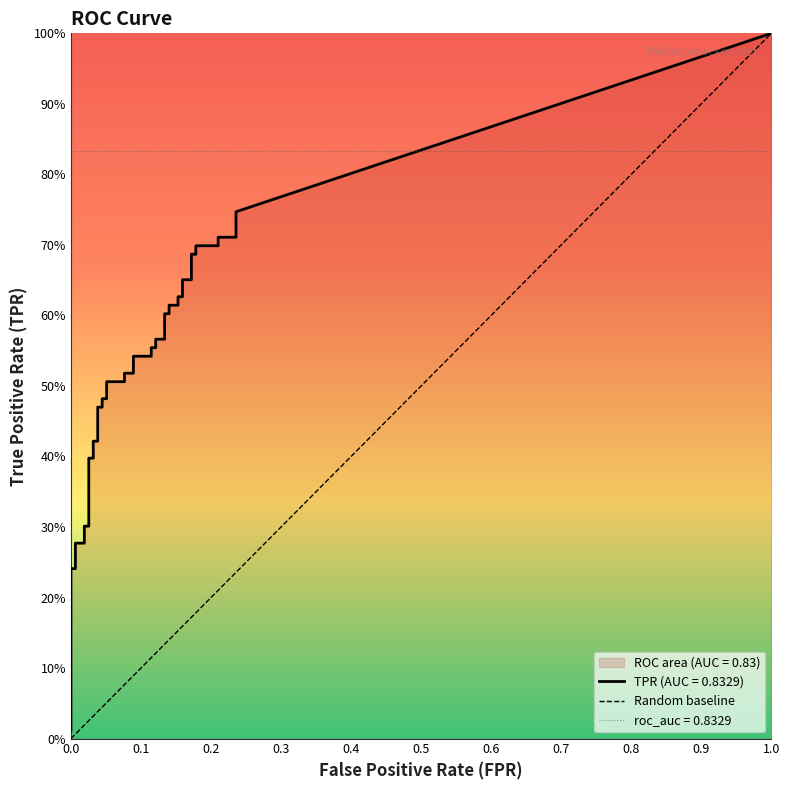

Rank the categories by value from highest to lowest.

0.1, 0.0